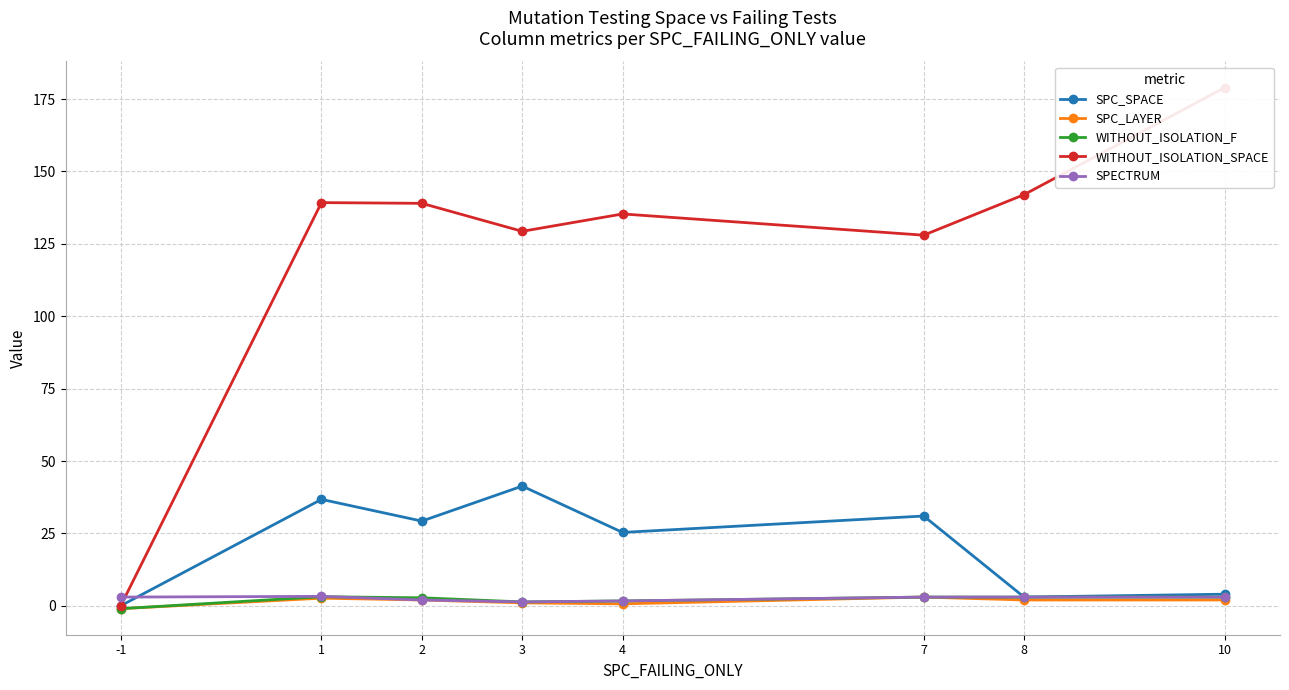

True or false: WITHOUT_ISOLATION_SPACE and SPC_LAYER cross at least once.

False